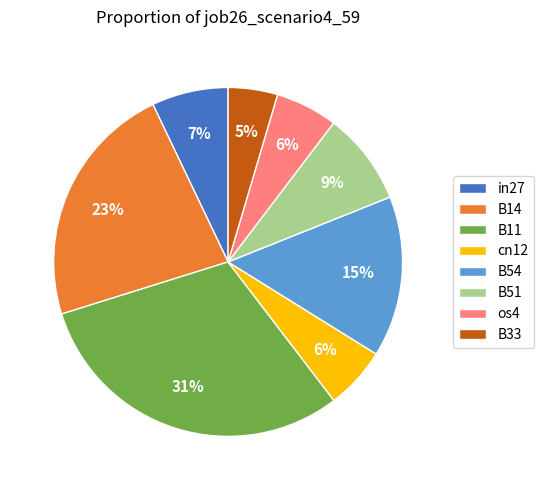

Which has a higher value, B54 or os4?

B54